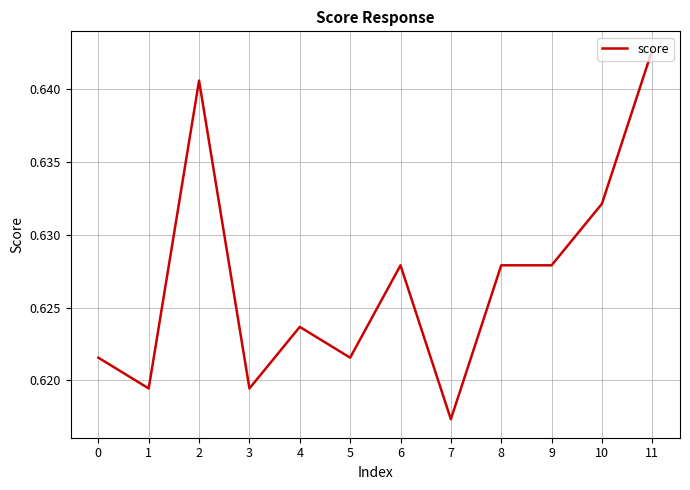

Which label corresponds to the largest value in the chart?

11